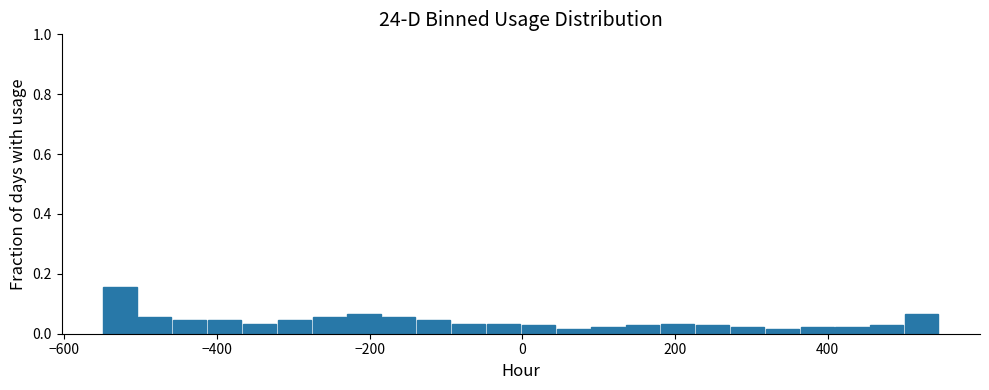

Around what value on the x-axis is the tallest bar? Give the approximate position of its centre, as read against the axis.

-520